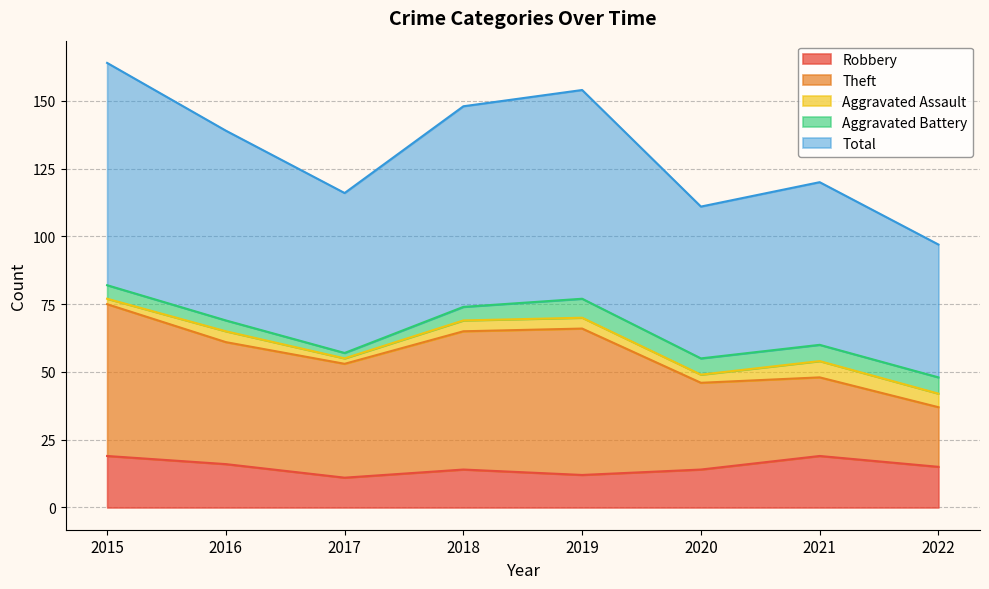

What is the highest value of the Aggravated Battery series?

7